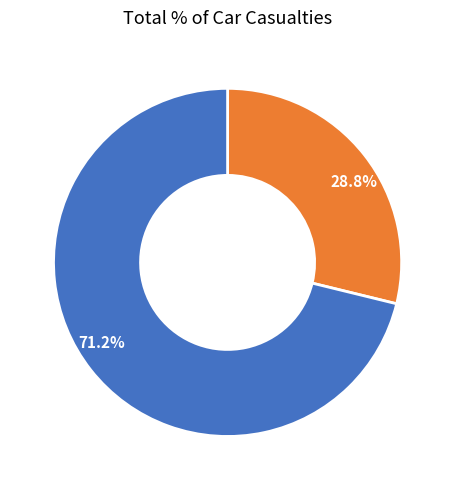

Does 71.2% represent more than half of the total?

Yes